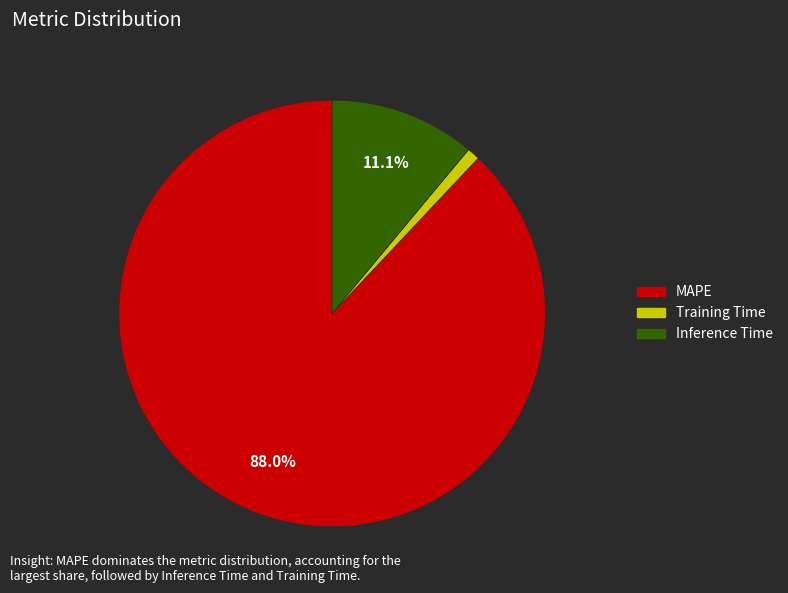

To the nearest percent, what is the difference between the Inference Time and Training Time slice percentages?

10%